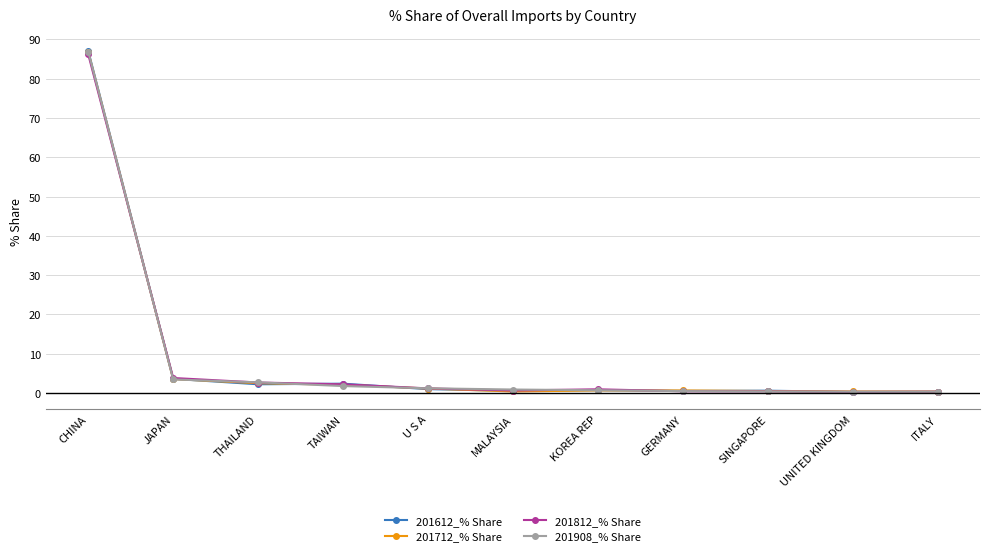

What is the maximum value for 201712_% Share?

86.8